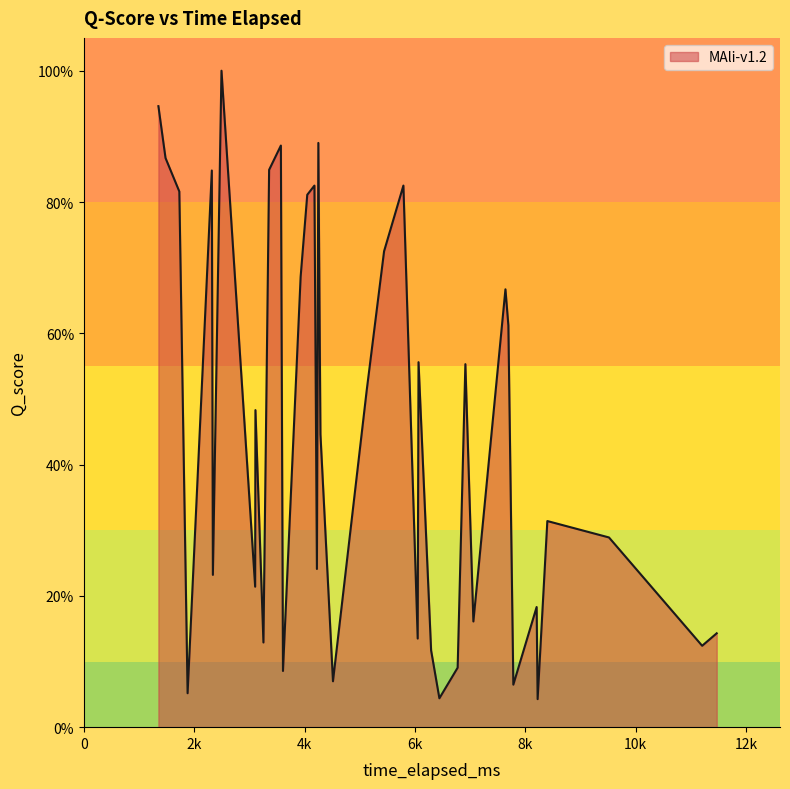

Does the chart have visible grid lines?

No